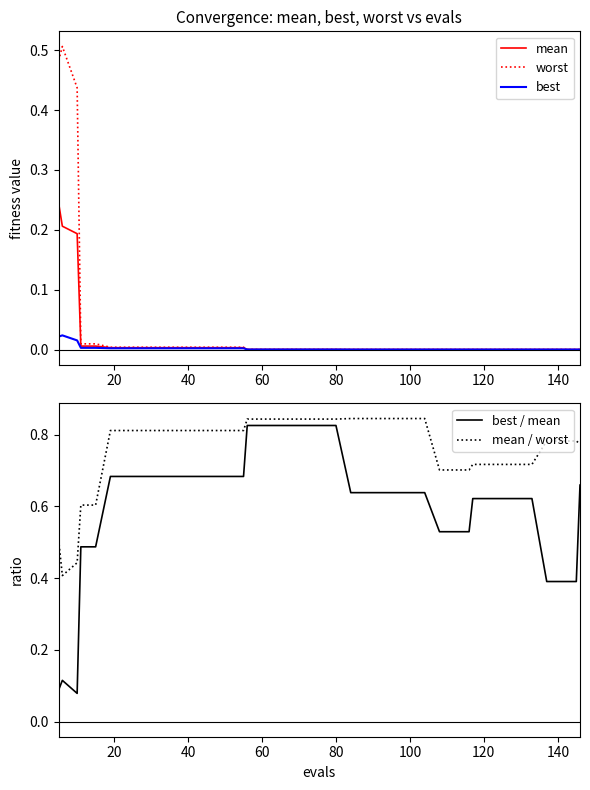

The value of mean at 80 is 0.0. True or false?

True